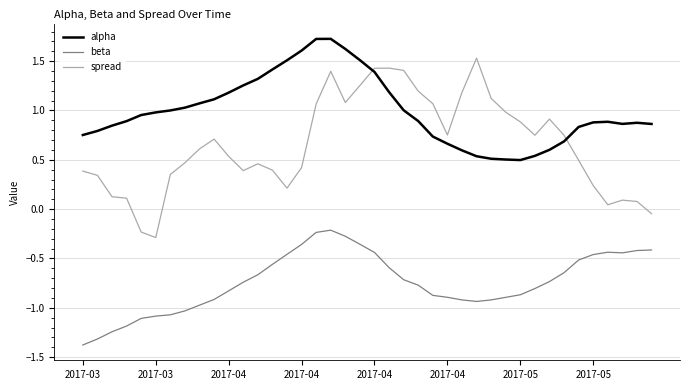

What is the difference between the maximum and minimum values in the beta series?

1.2